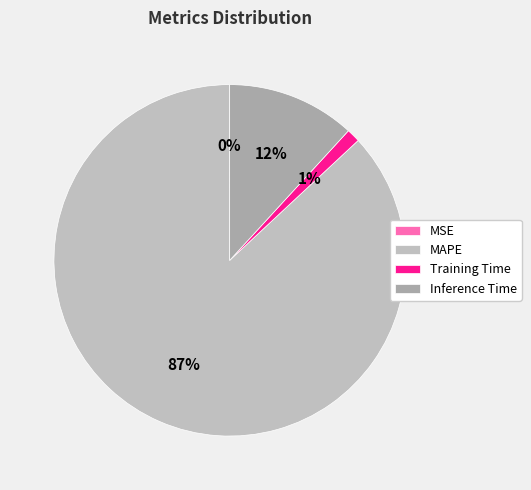

Rank the categories by value from lowest to highest.

MSE, Training Time, Inference Time, MAPE